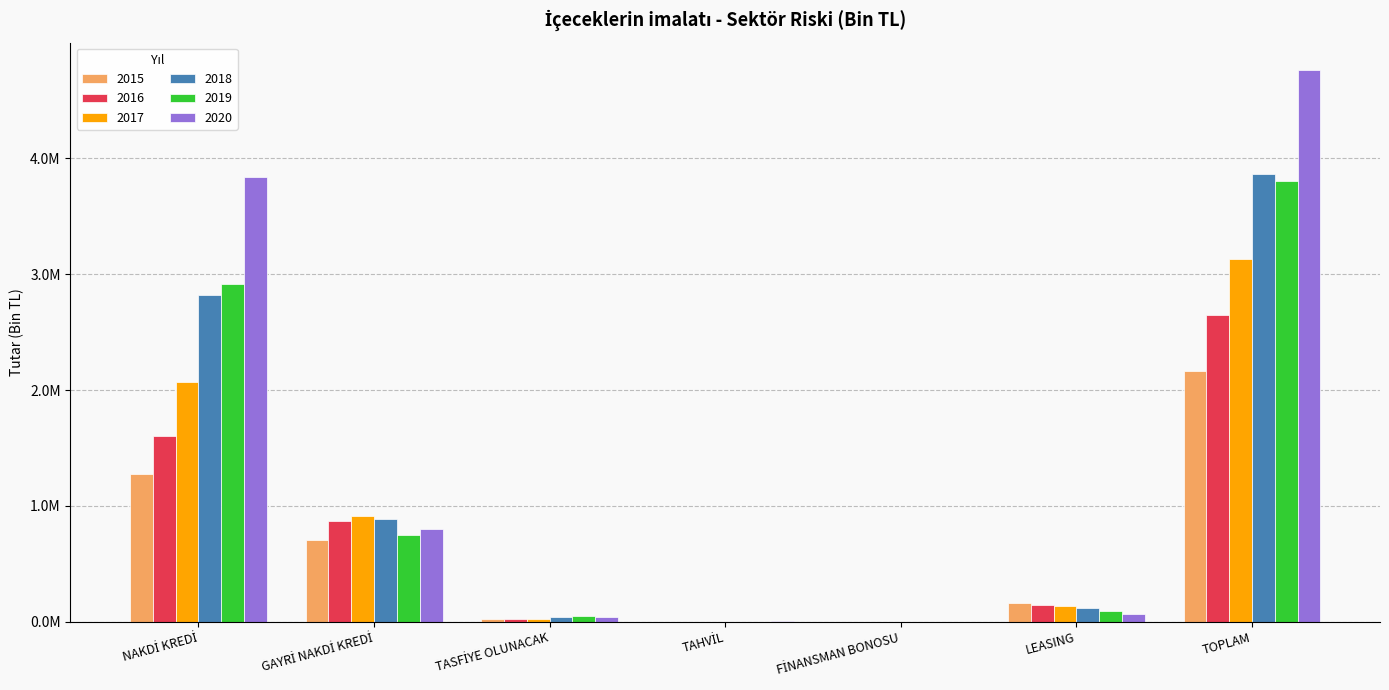

What are all the series names shown in the legend?

2015, 2016, 2017, 2018, 2019, 2020